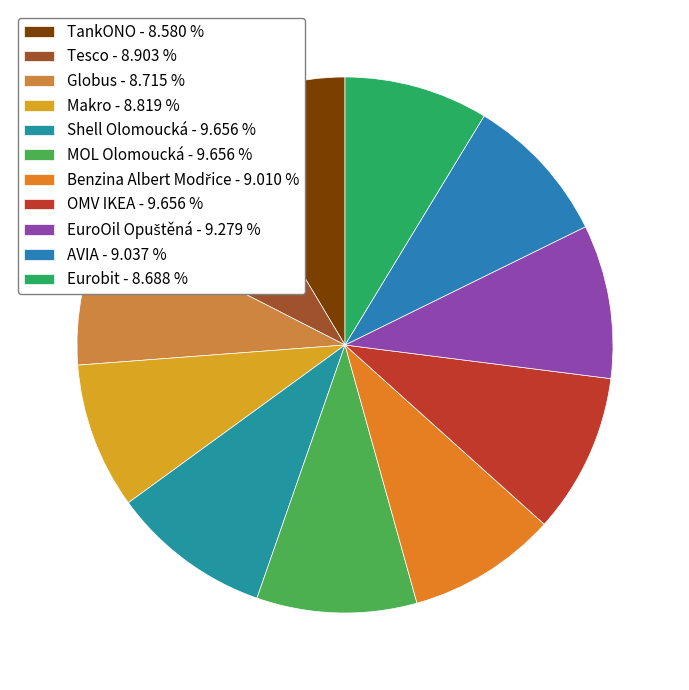

To the nearest percent, what percentage of the pie is Benzina Albert Modřice?

9%